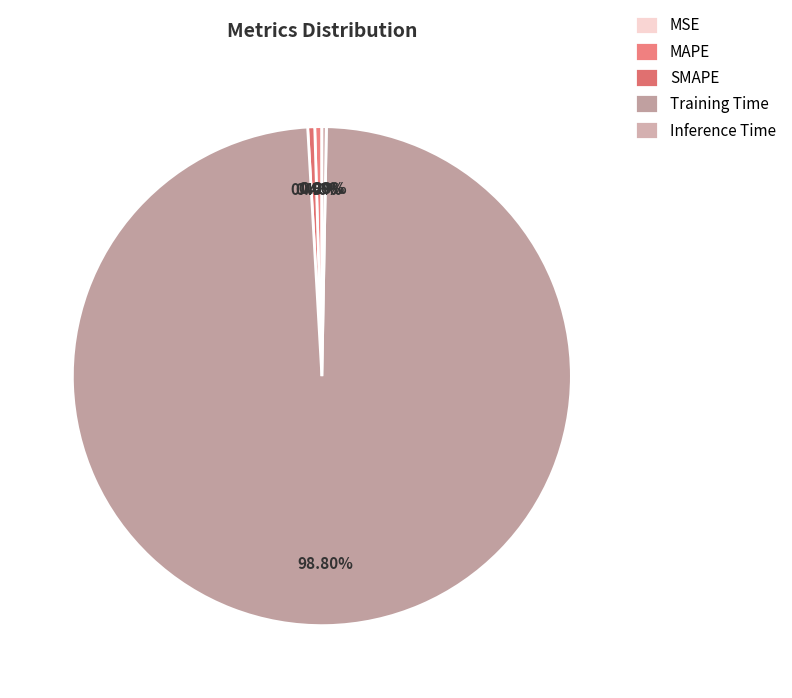

Rank the categories by value from lowest to highest.

MSE, Inference Time, SMAPE, MAPE, Training Time